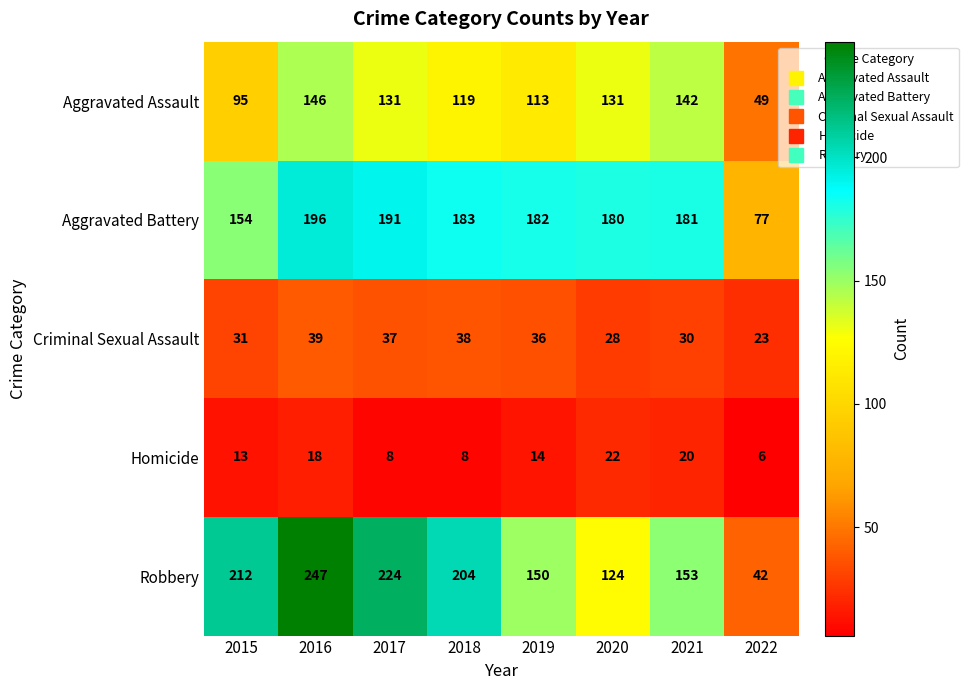

Rank the series at 2018 from highest to lowest value.

Robbery, Aggravated Battery, Aggravated Assault, Criminal Sexual Assault, Homicide